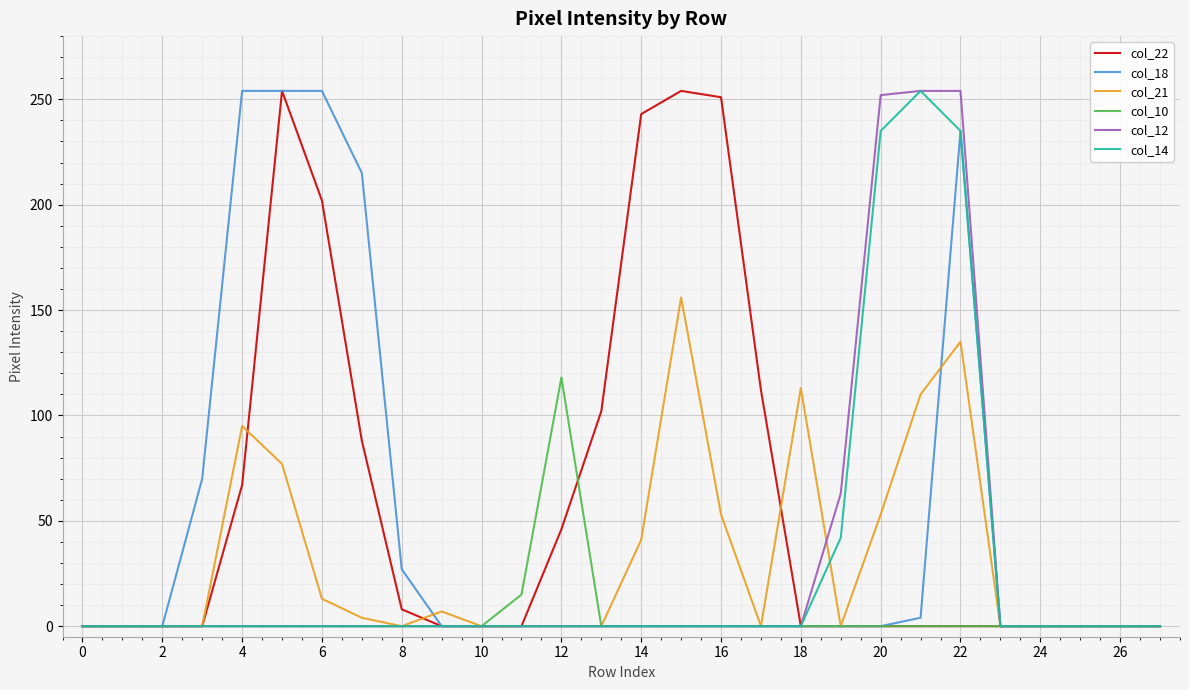

What is the maximum value for col_18?

254